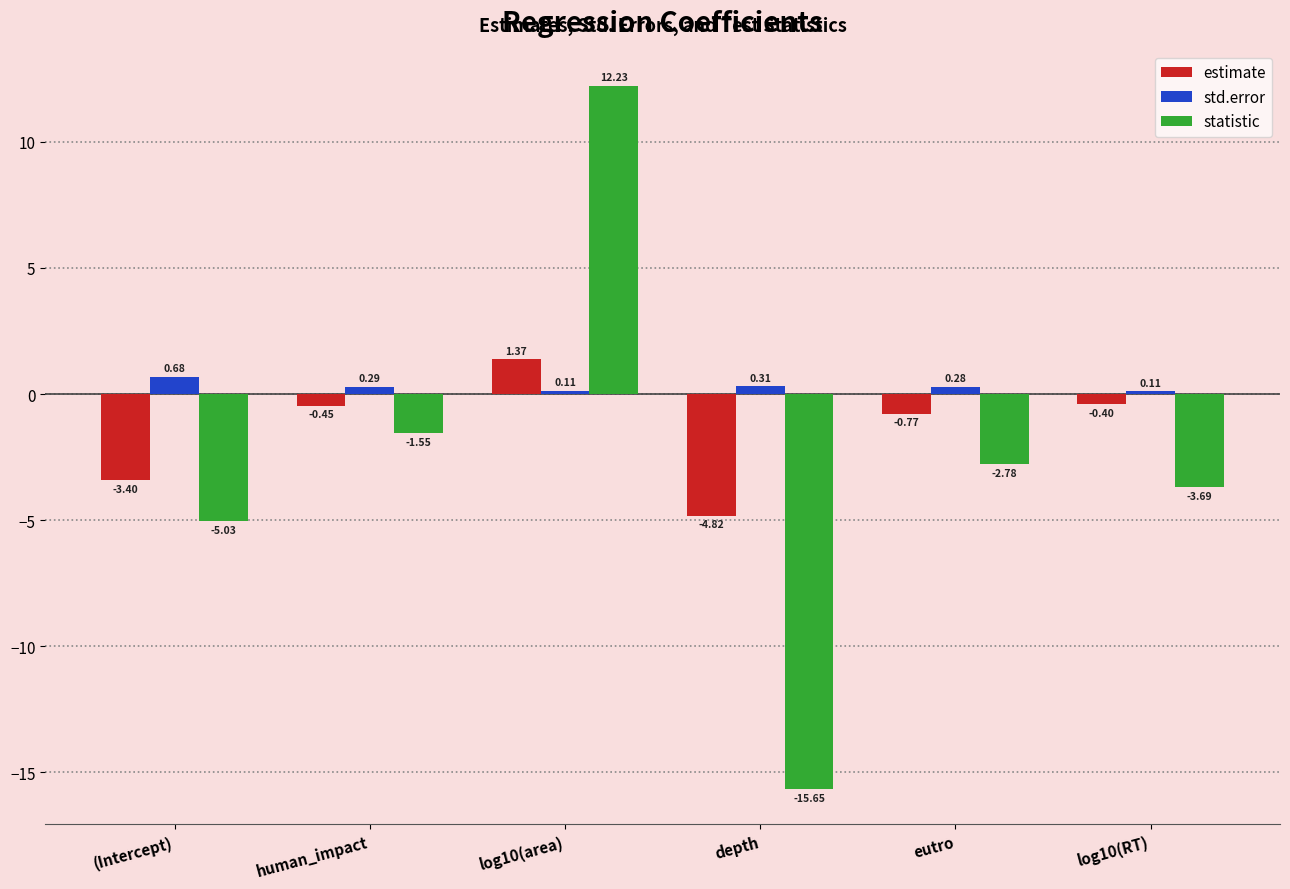

Which series has the widest spread of values?

statistic